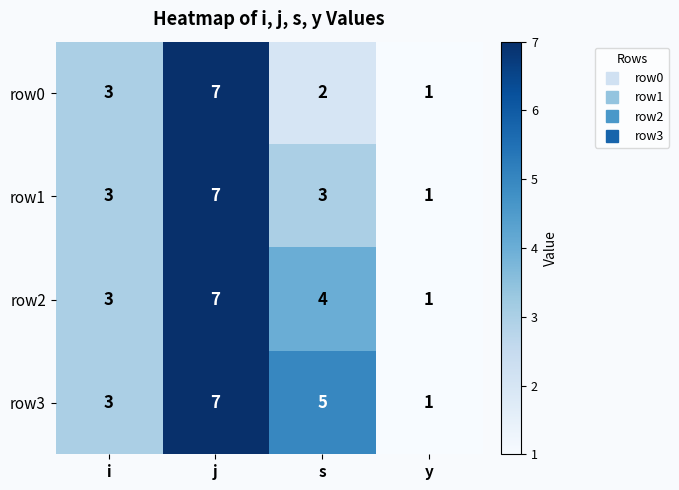

Rank the series by their average value, from lowest to highest.

row0, row1, row2, row3